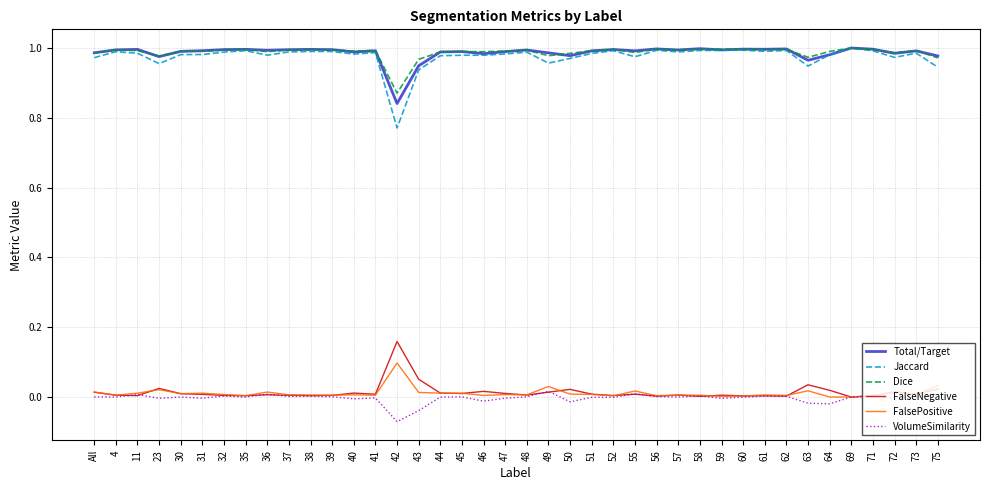

Does the chart have visible grid lines?

Yes